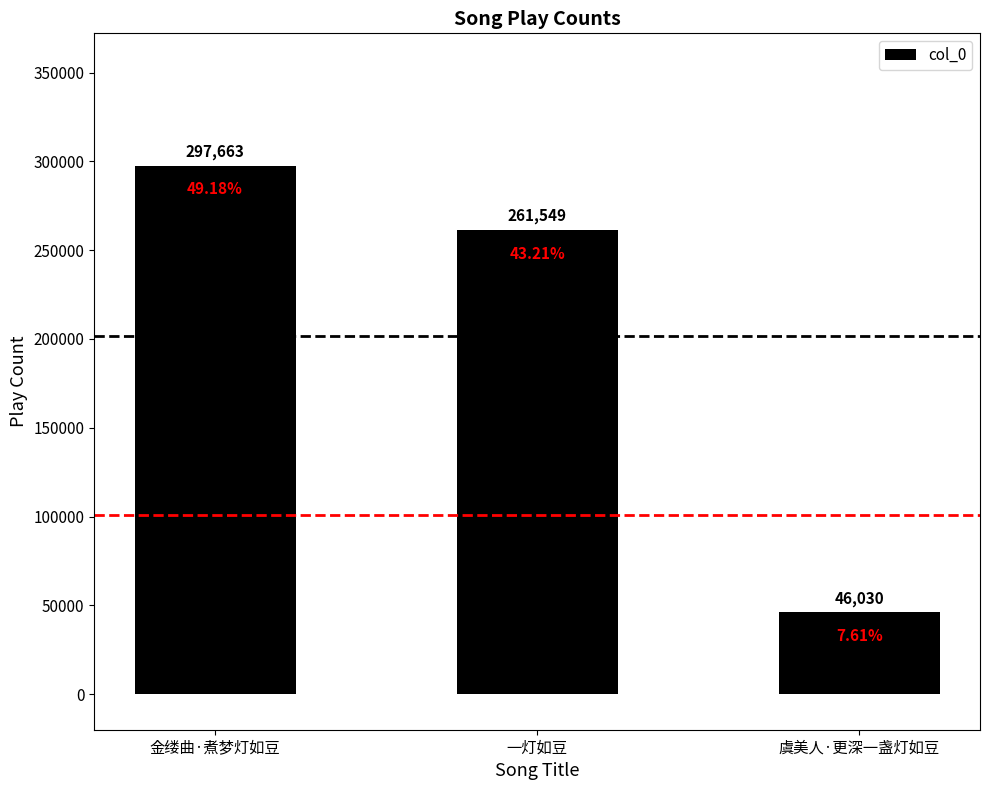

At which label is the value closest to 171846?

一灯如豆